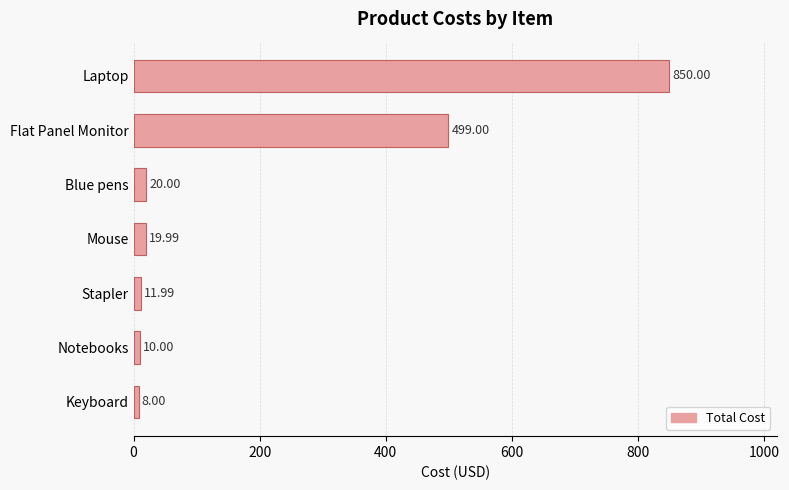

How many data points are less than 19?

3